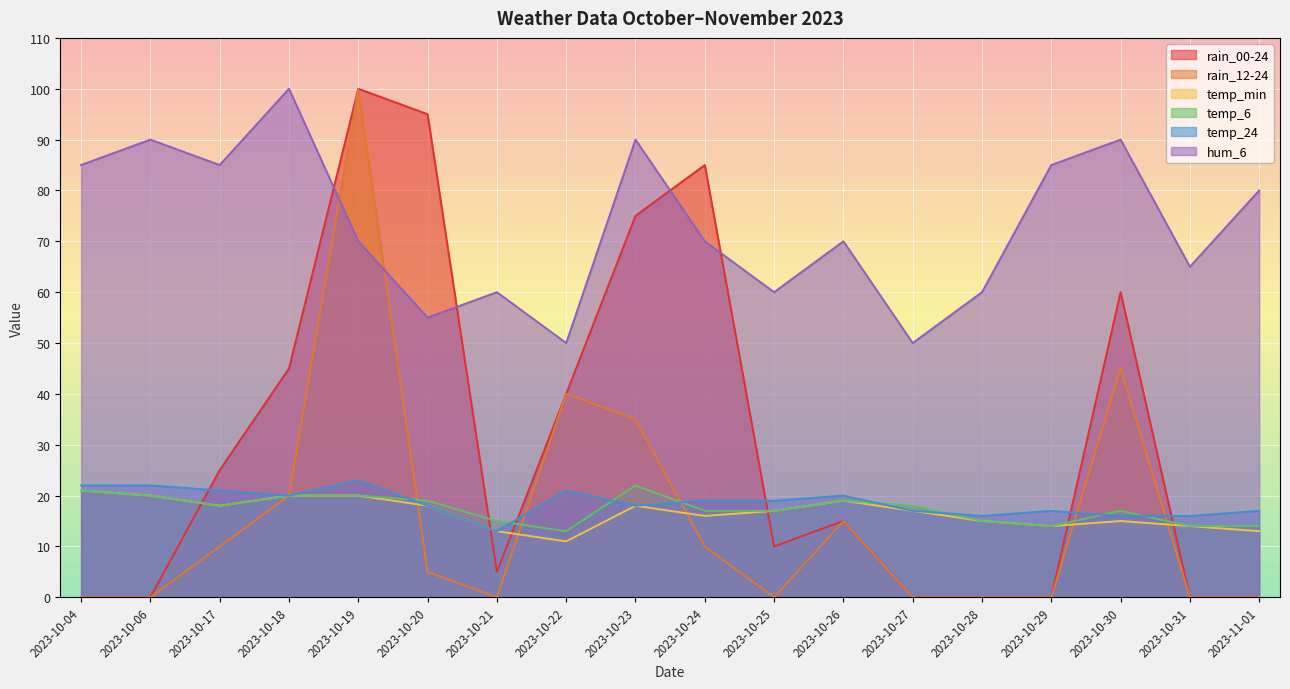

Does the chart display data point markers on the line(s)?

No